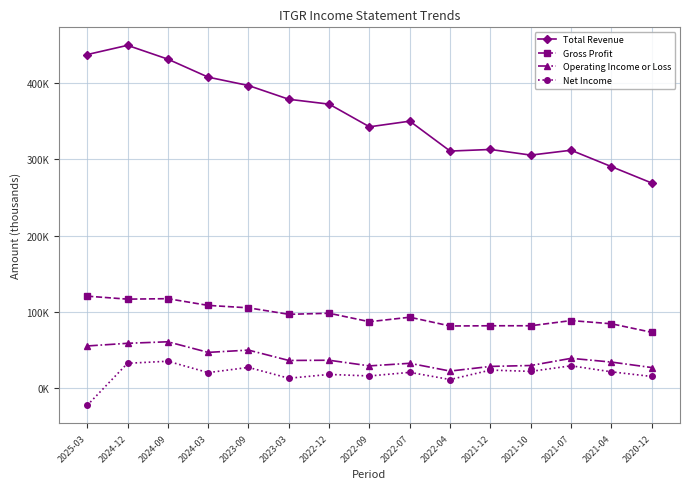

Does the chart have visible grid lines?

Yes